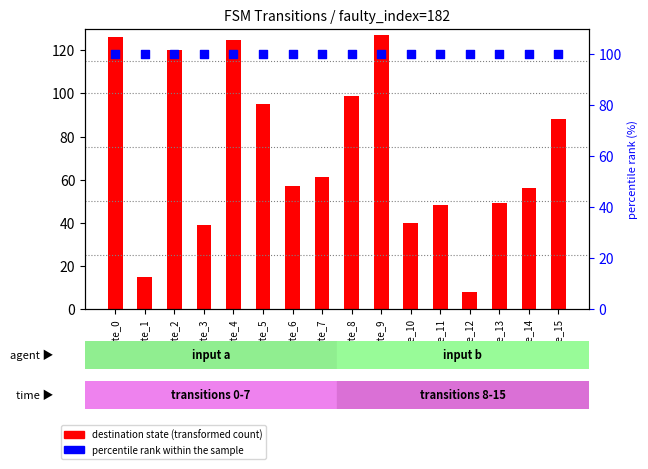

Which series has the largest Y range (max minus min)?

destination state (transformed count)